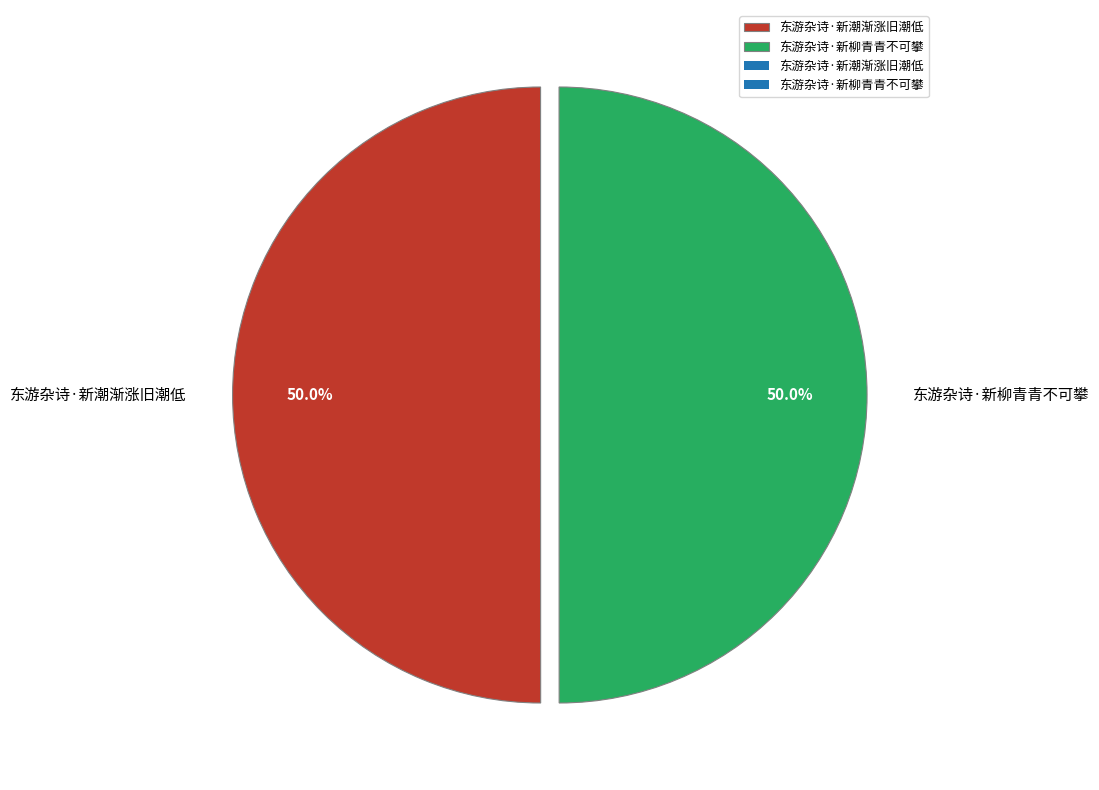

What portion of the pie excludes 东游杂诗·新潮渐涨旧潮低?

50.0%